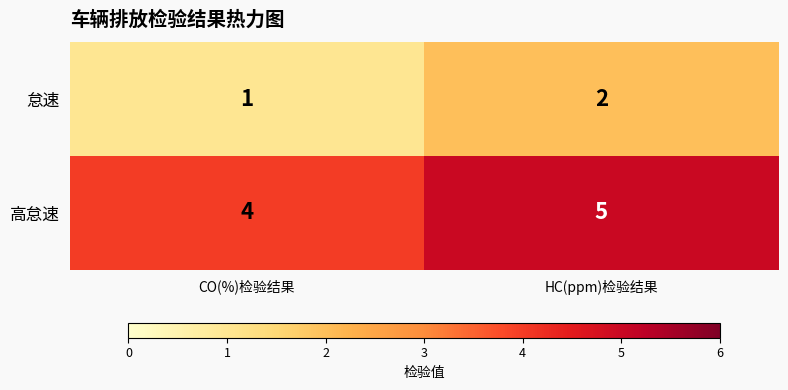

Rank the series at HC(ppm)检验结果 from highest to lowest value.

高怠速, 怠速